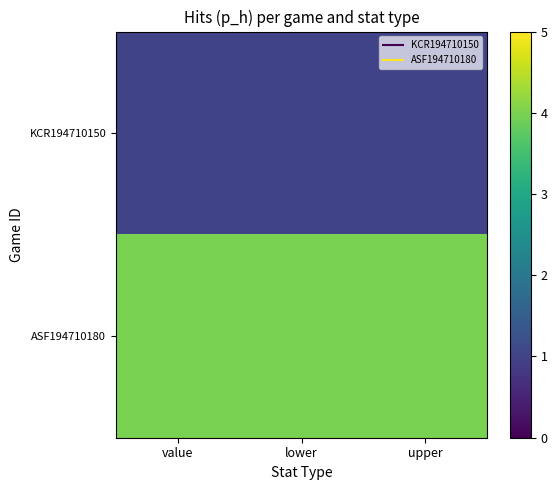

What is the total value across all series at lower?

5